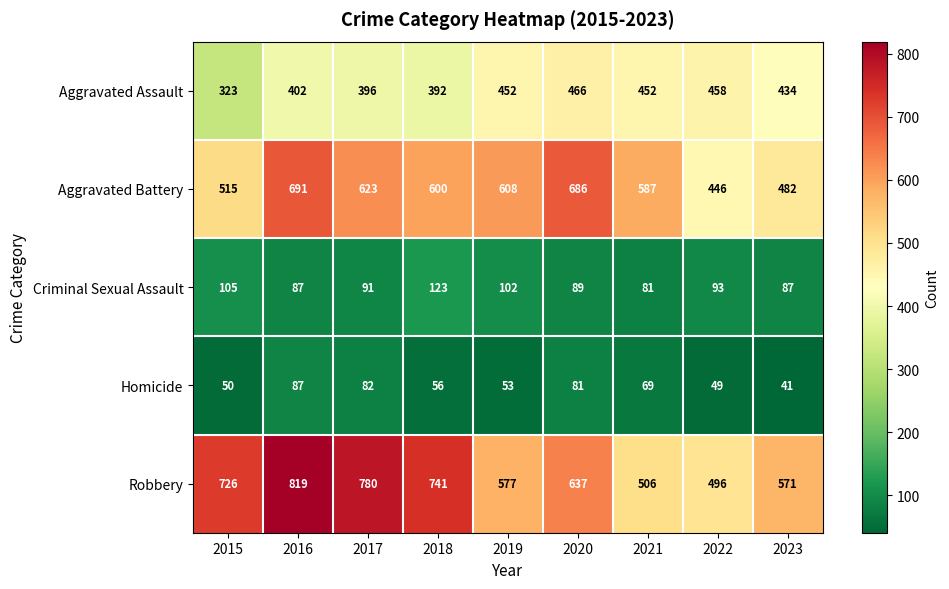

What is the difference between the maximum and minimum values in the Aggravated Battery series?

245